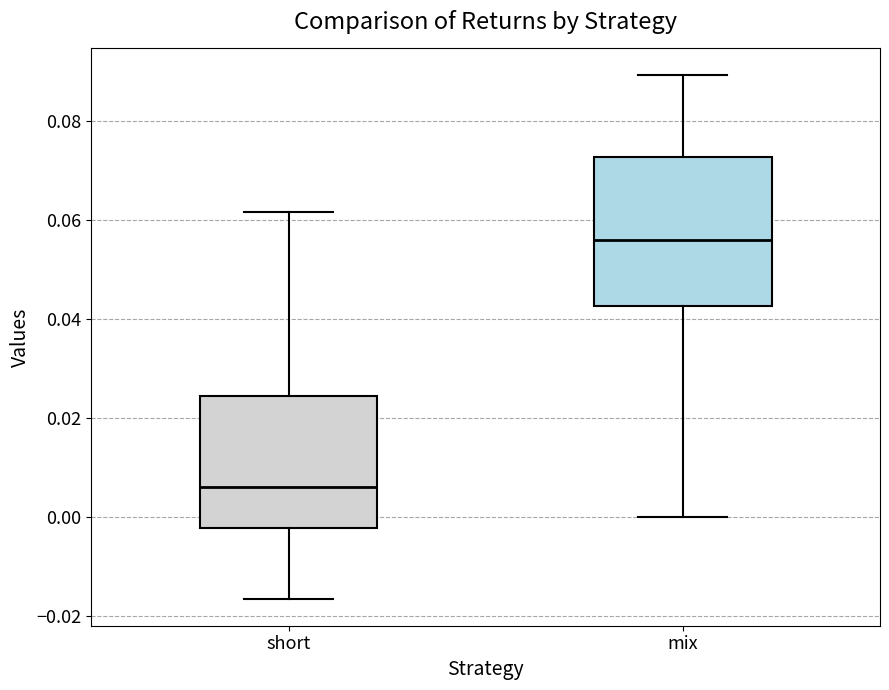

Comparing the boxes themselves (not the whiskers), which one is the tallest?

mix